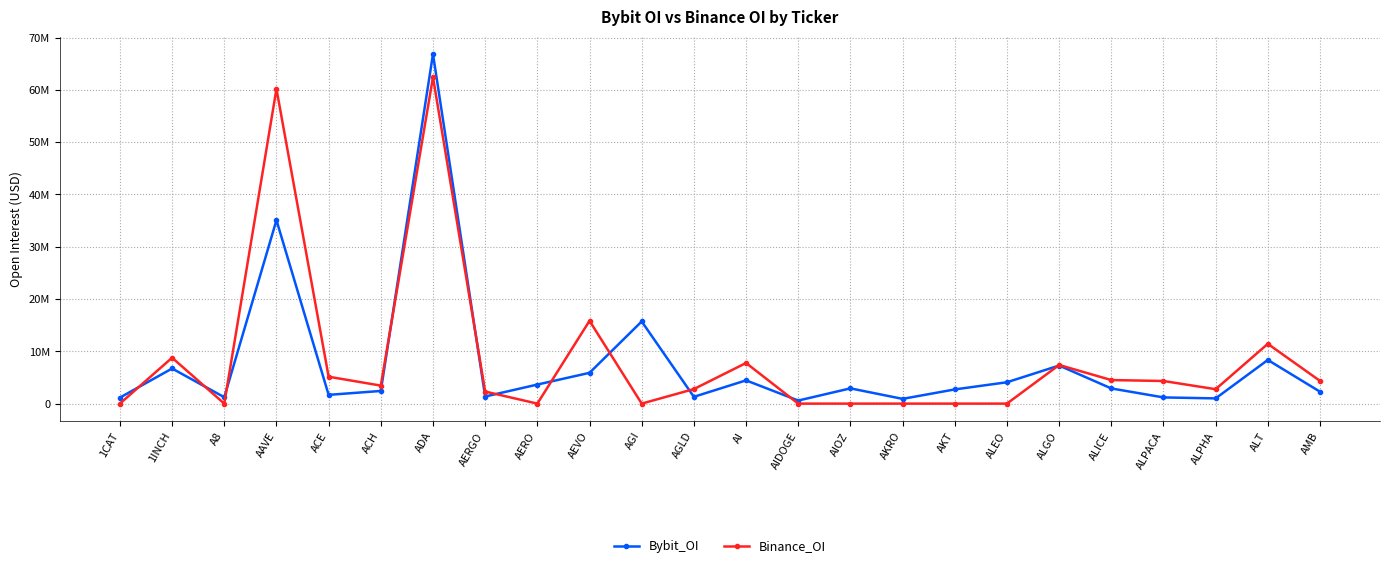

Reading left to right, list all the values displayed in this chart.

Bybit_OI: 1147689	6716074	1223423	35084293	1672749	2421784	66855666	1358844	3643479	5886809	15712971	1297862	4444842	584880	2916790	906750	2713140	4085280	7281076	2905646	1184833	997340	8352208	2280101
Binance_OI: 0	8778884	0	60194566	5144027	3445864	62438696	2305073	0	15836393	0	2780550	7770259	0	0	0	0	0	7391289	4505436	4325685	2754990	11433789	4344231